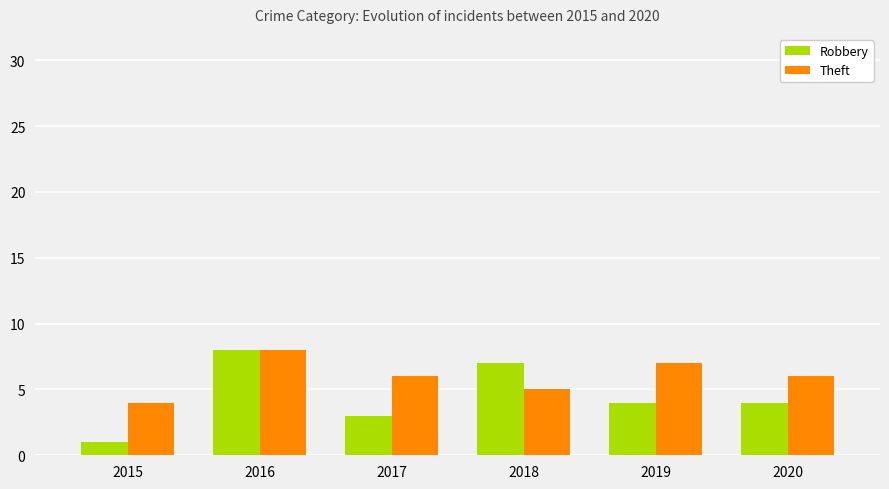

What are all the series names shown in the legend?

Robbery, Theft